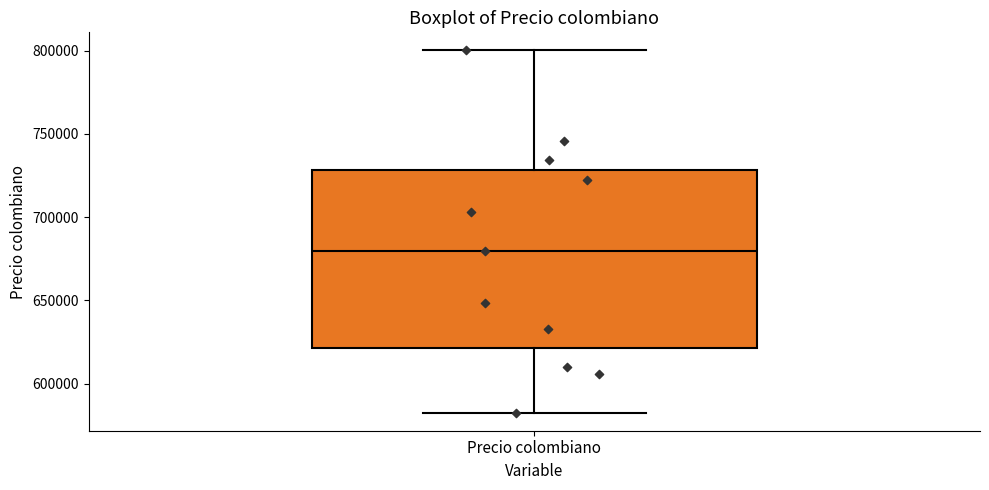

Transcribe this box plot: give where the median line is, the range the box spans, and where the two whiskers end, as read against the y-axis. The values are not printed on the chart, so give them approximately, as read against the axis.

median 680000, box 620000 to 730000, whiskers 585000 to 800000